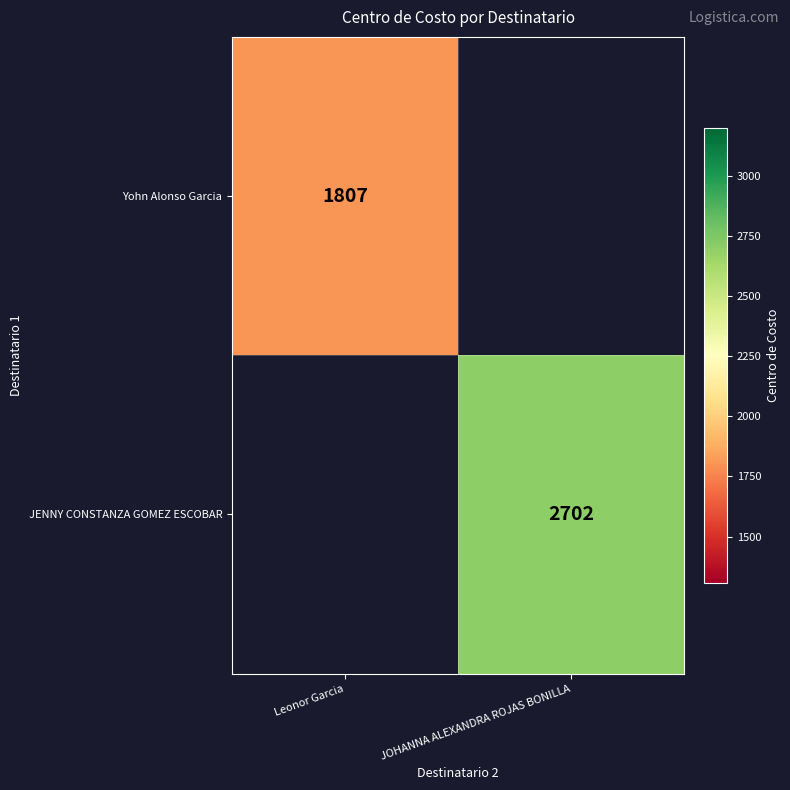

What is the smallest value displayed?

1807.0